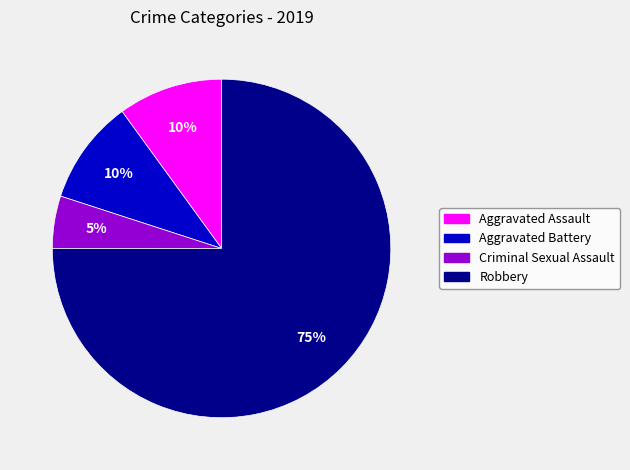

Is there a majority slice in this chart?

Yes